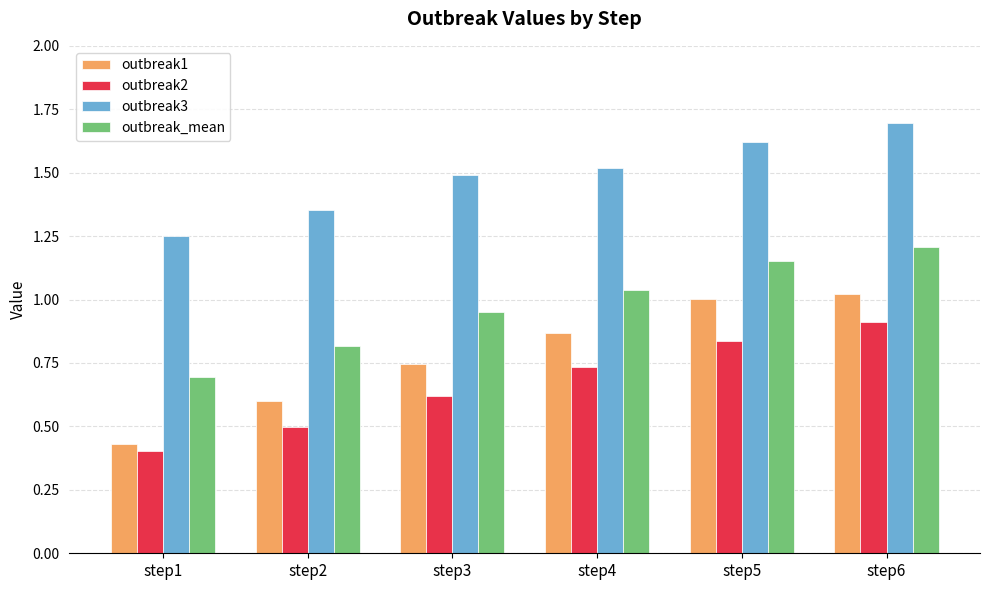

What is the sum of all outbreak3 values?

8.9